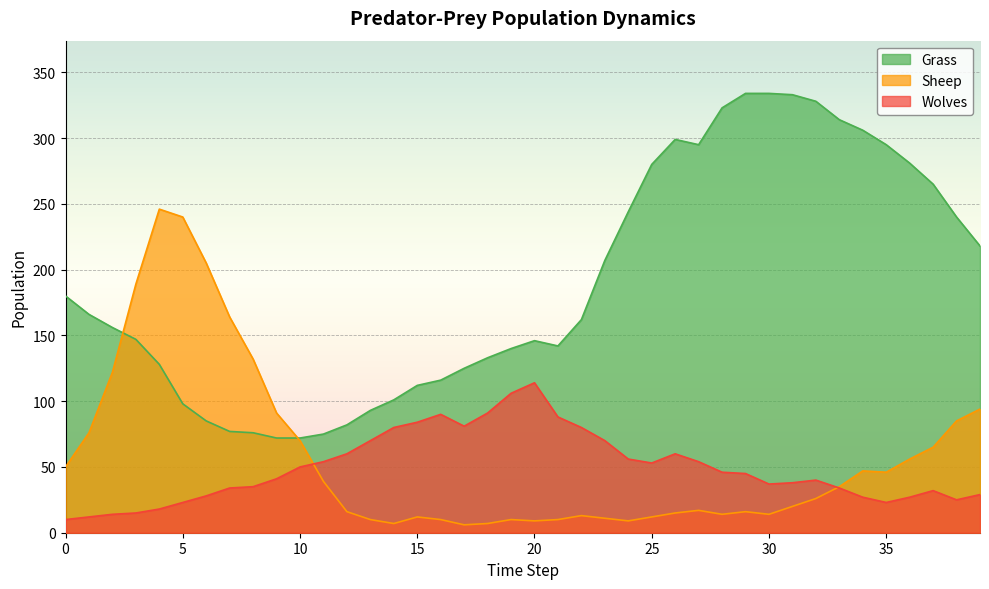

How many data points in Sheep are above 26?

19